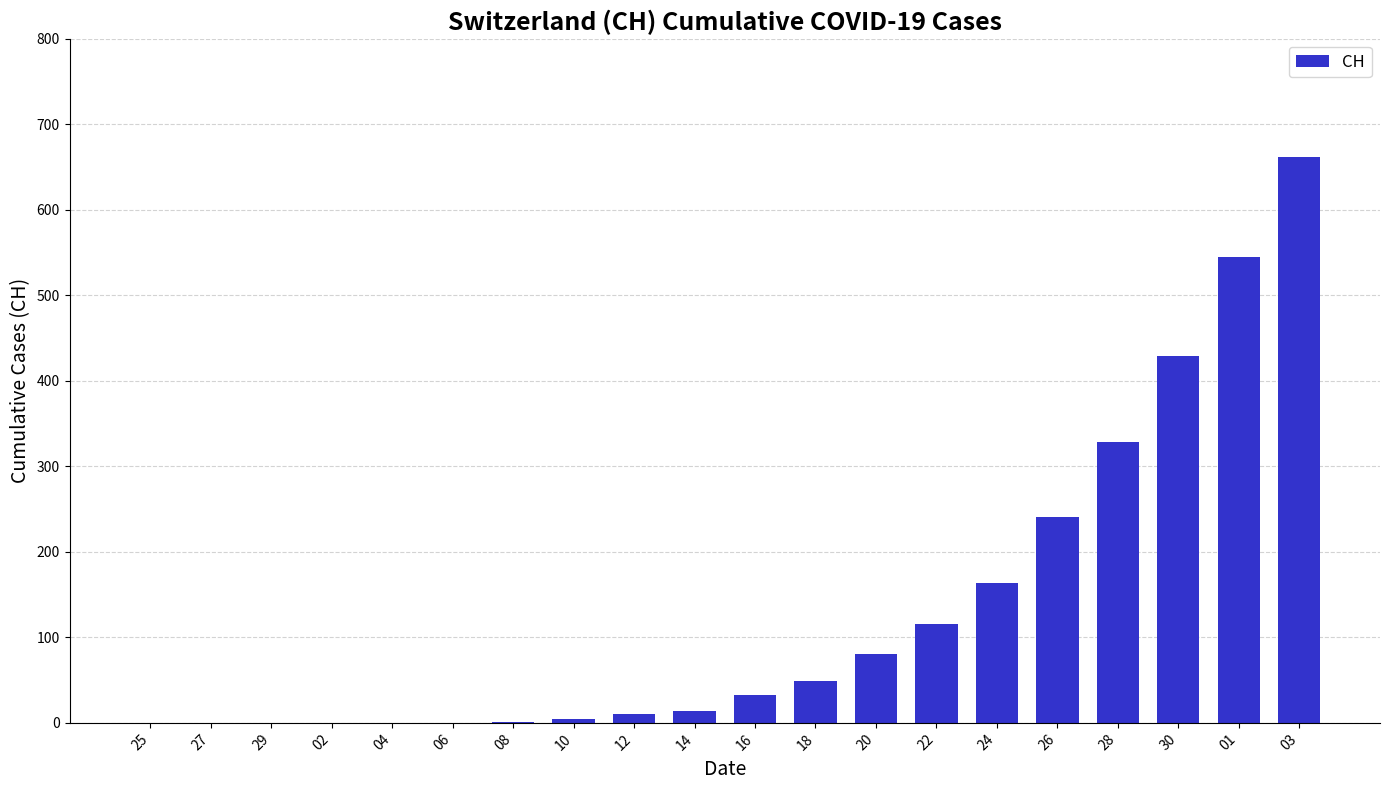

What is the average value?

134